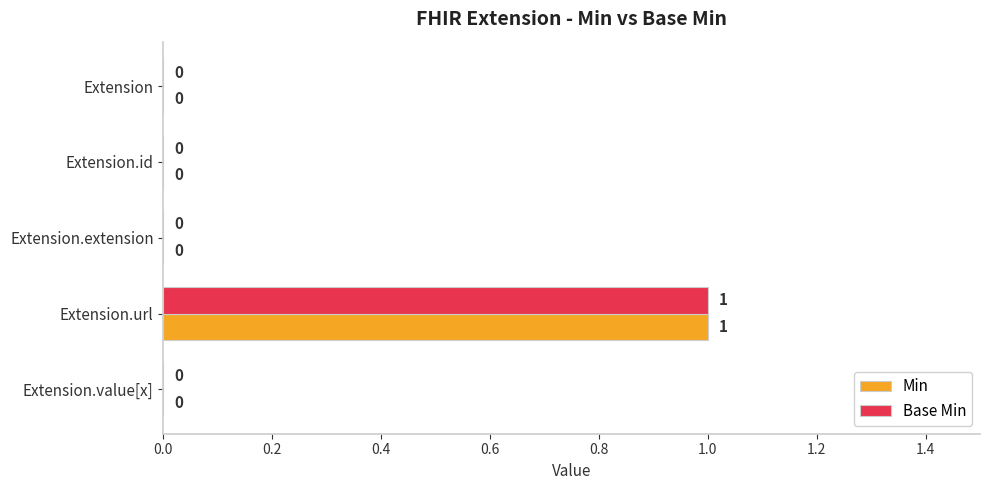

At which category is the sum across all series the highest?

Extension.url